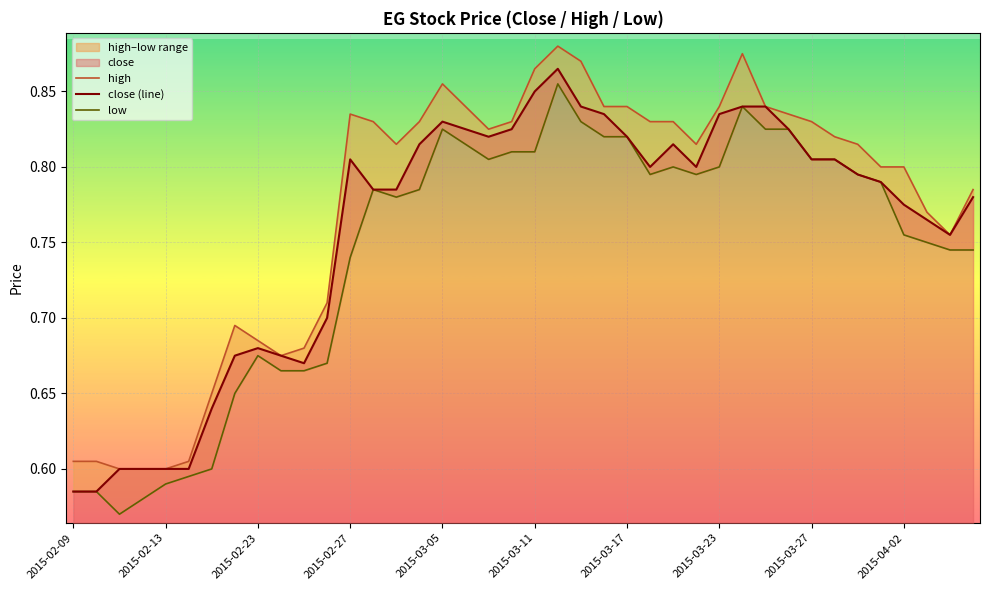

Reading left to right, extract all data points from this chart.

high: 0.6	0.6	0.6	0.6	0.6	0.6	0.7	0.7	0.7	0.7	0.7	0.7	0.8	0.8	0.8	0.8	0.9	0.8	0.8	0.8	0.9	0.9	0.9	0.8	0.8	0.8	0.8	0.8	0.8	0.9	0.8	0.8	0.8	0.8	0.8	0.8	0.8	0.8	0.8	0.8
close (line): 0.6	0.6	0.6	0.6	0.6	0.6	0.6	0.7	0.7	0.7	0.7	0.7	0.8	0.8	0.8	0.8	0.8	0.8	0.8	0.8	0.8	0.9	0.8	0.8	0.8	0.8	0.8	0.8	0.8	0.8	0.8	0.8	0.8	0.8	0.8	0.8	0.8	0.8	0.8	0.8
low: 0.6	0.6	0.6	0.6	0.6	0.6	0.6	0.7	0.7	0.7	0.7	0.7	0.7	0.8	0.8	0.8	0.8	0.8	0.8	0.8	0.8	0.9	0.8	0.8	0.8	0.8	0.8	0.8	0.8	0.8	0.8	0.8	0.8	0.8	0.8	0.8	0.8	0.8	0.7	0.7